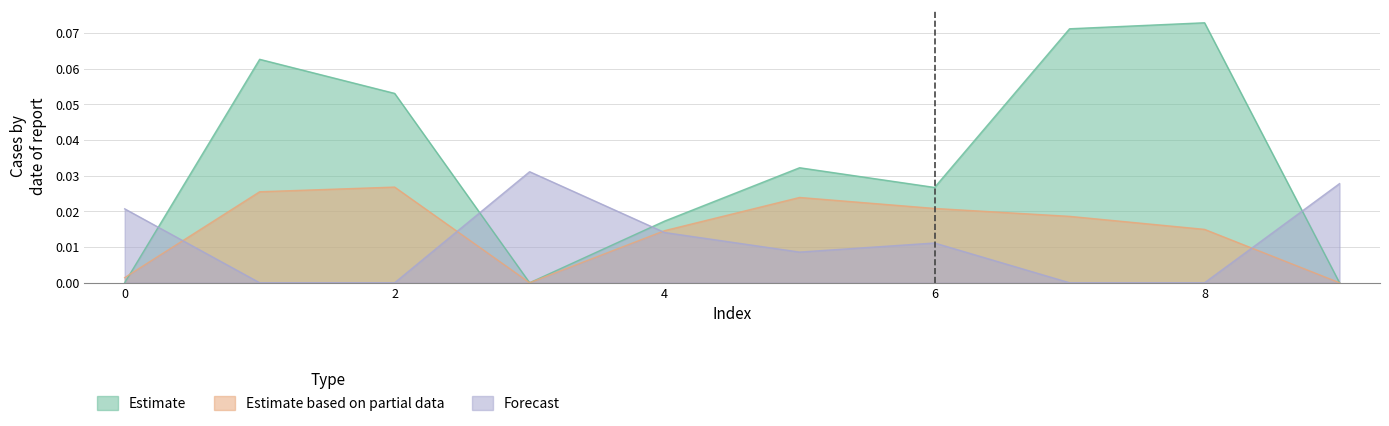

Is it true that Forecast equals 0.0 at 6?

False